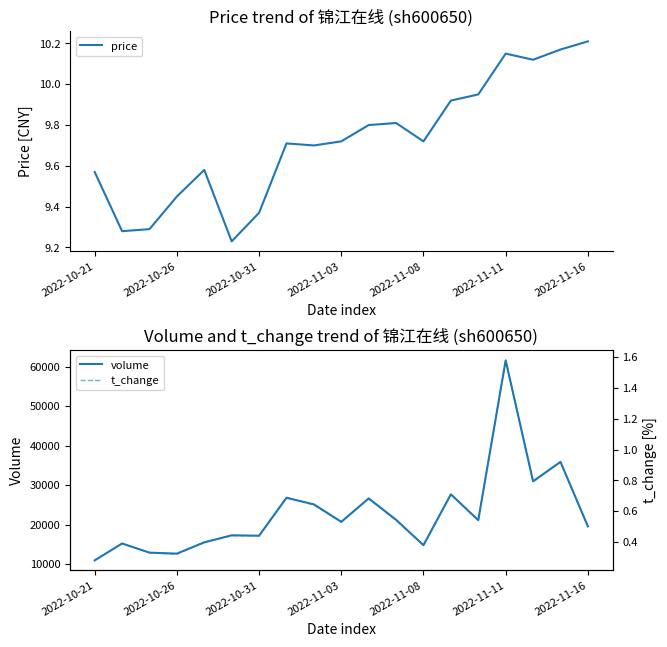

The price series shows 5.5 at 2022-10-31. True or false?

False